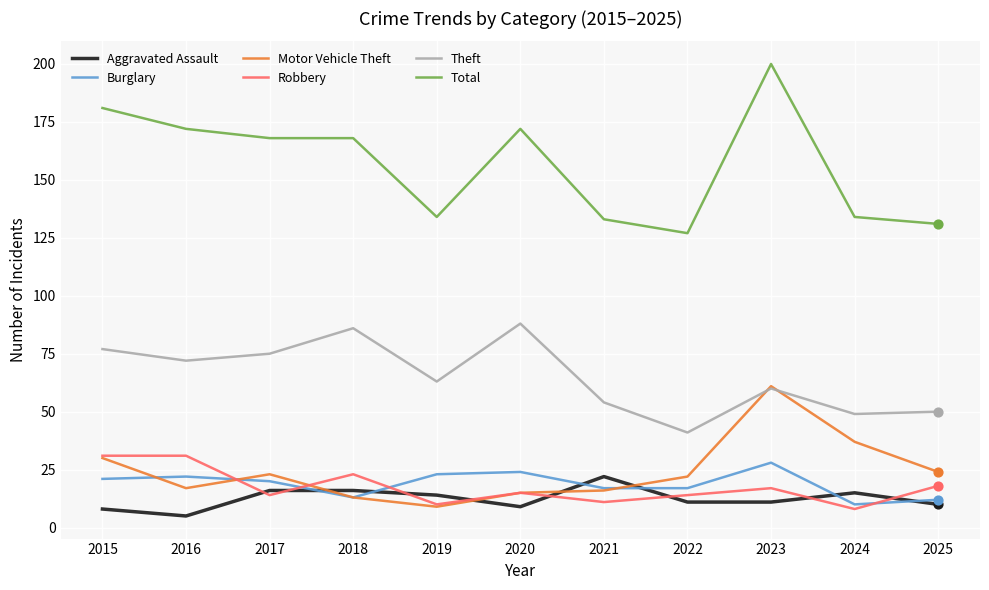

Is the value of Theft at 2019 greater than the value of Aggravated Assault at 2015?

Yes